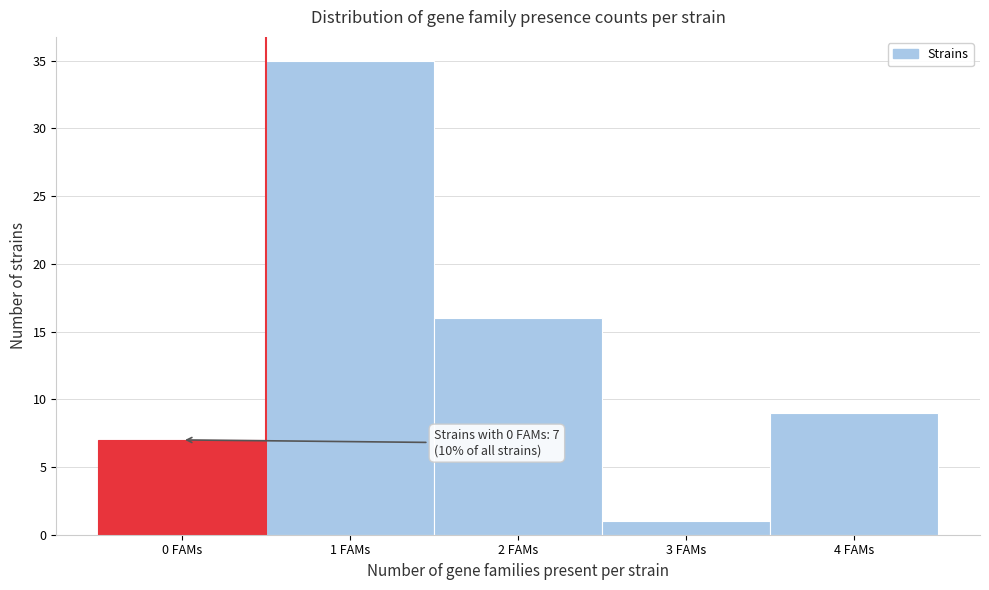

Reading left to right, list all the values displayed in this chart.

0 FAMs=7	1 FAMs=35	2 FAMs=16	3 FAMs=1	4 FAMs=9